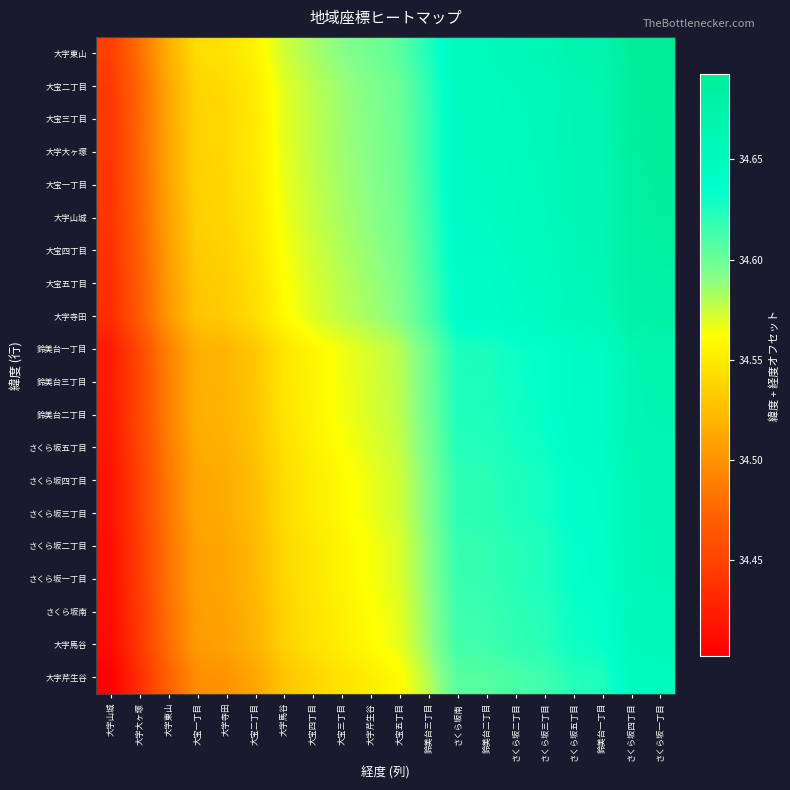

List the series in order of their peak value, lowest first.

大字芹生谷, 大字馬谷, さくら坂南, さくら坂一丁目, さくら坂二丁目, さくら坂三丁目, さくら坂四丁目, さくら坂五丁目, 鈴美台二丁目, 鈴美台三丁目, 鈴美台一丁目, 大字寺田, 大宝五丁目, 大宝四丁目, 大字山城, 大宝一丁目, 大字大ヶ塚, 大宝三丁目, 大宝二丁目, 大字東山